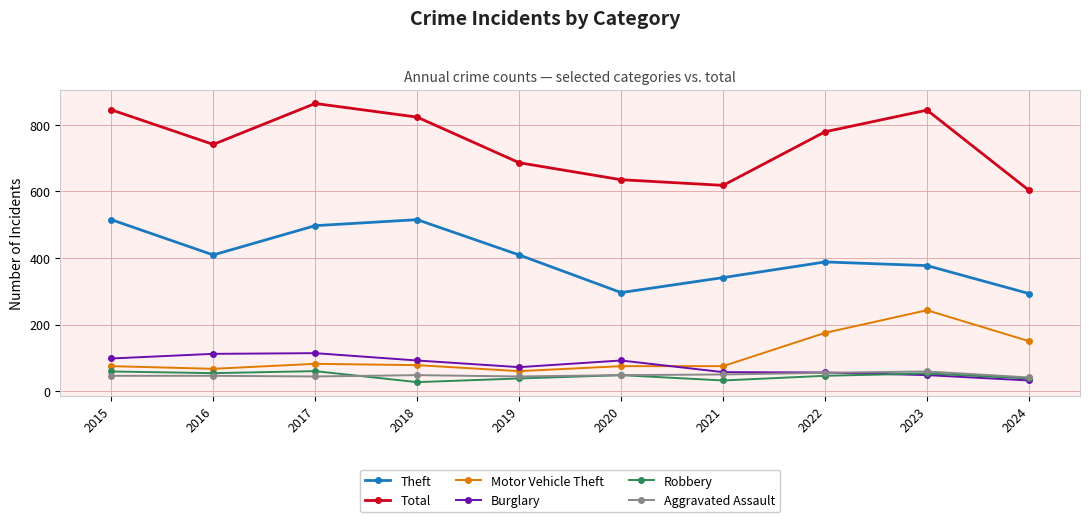

Read the Burglary value at 2016.

112